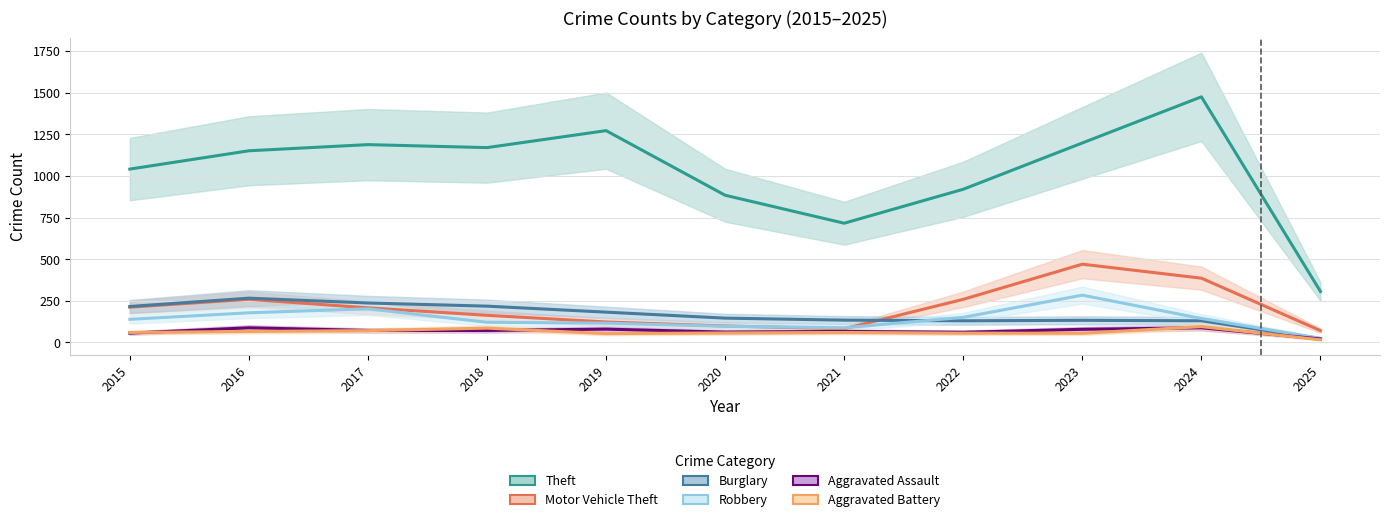

How many lines are shown in the chart?

6